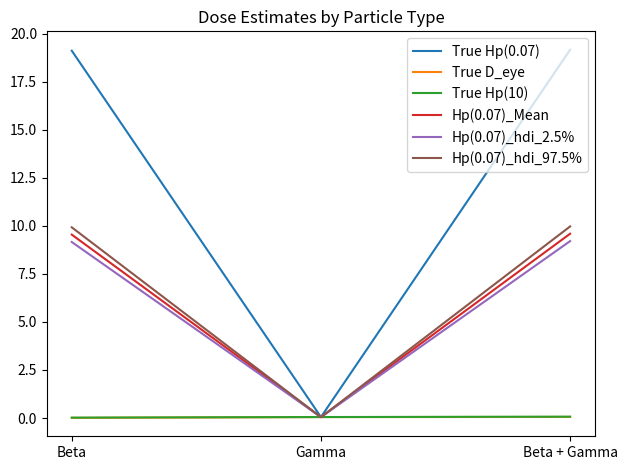

Is the value of Hp(0.07)_hdi_97.5% at Gamma greater than the value of Hp(0.07)_hdi_2.5% at Beta?

No